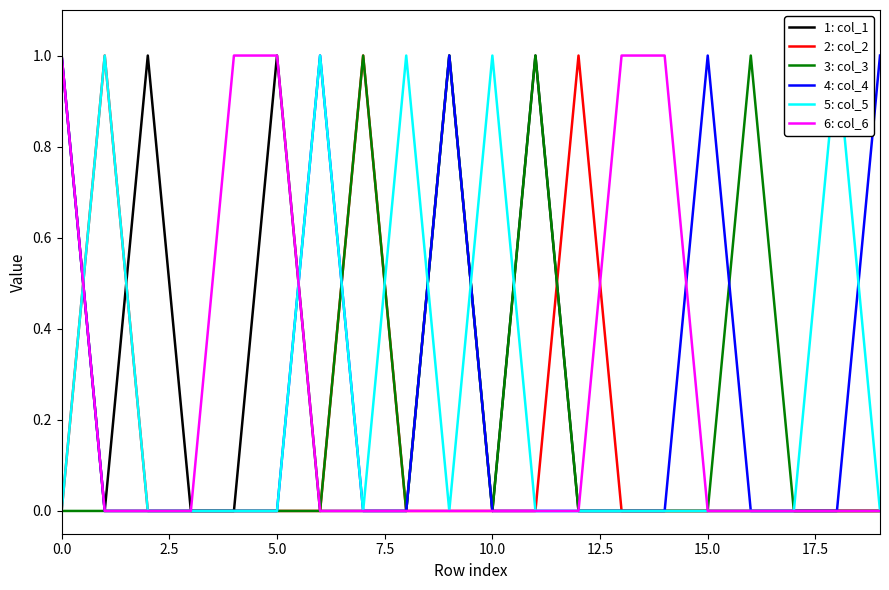

True or false: 5: col_5 has a value of 0 at 14.

True